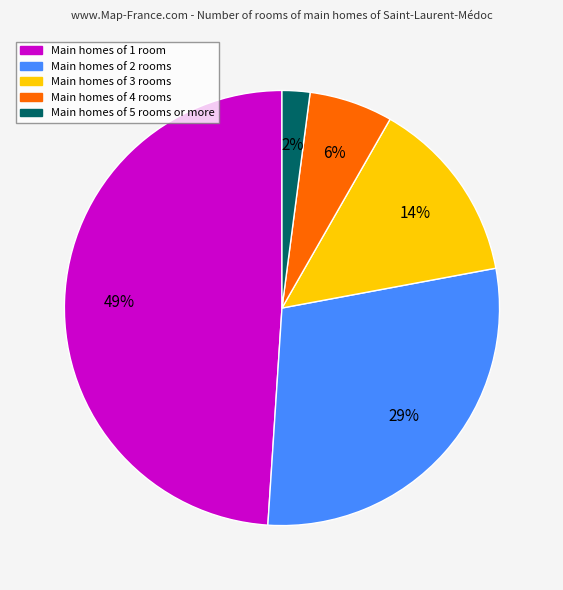

Does any single category account for the majority?

No